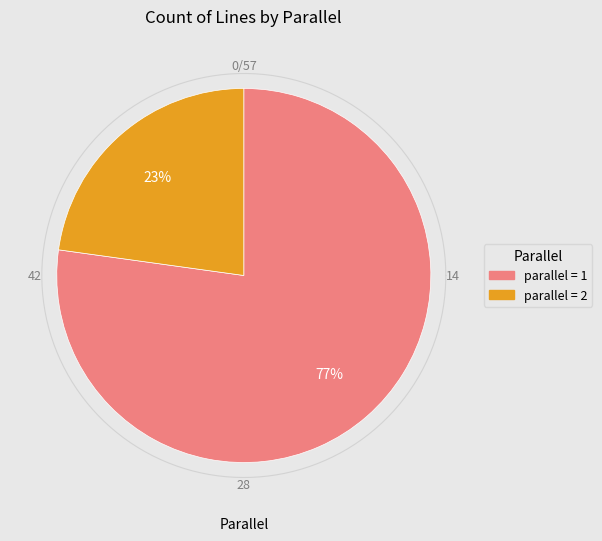

Rank the categories by value from highest to lowest.

parallel_1, parallel_2